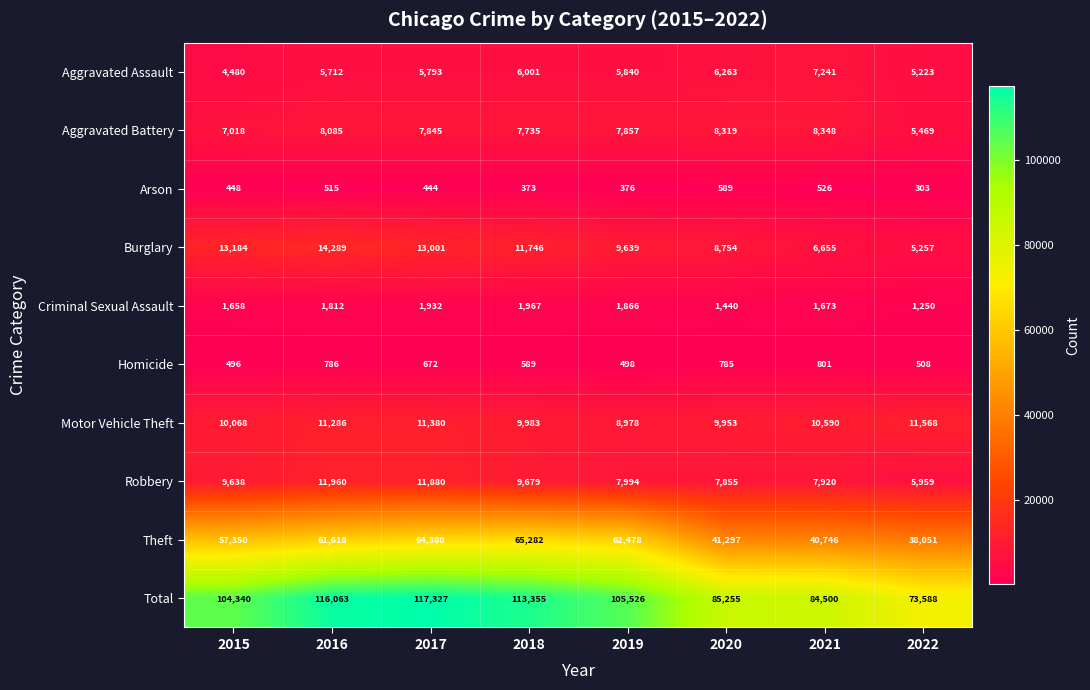

What is the total value across all series at 2020?

170510